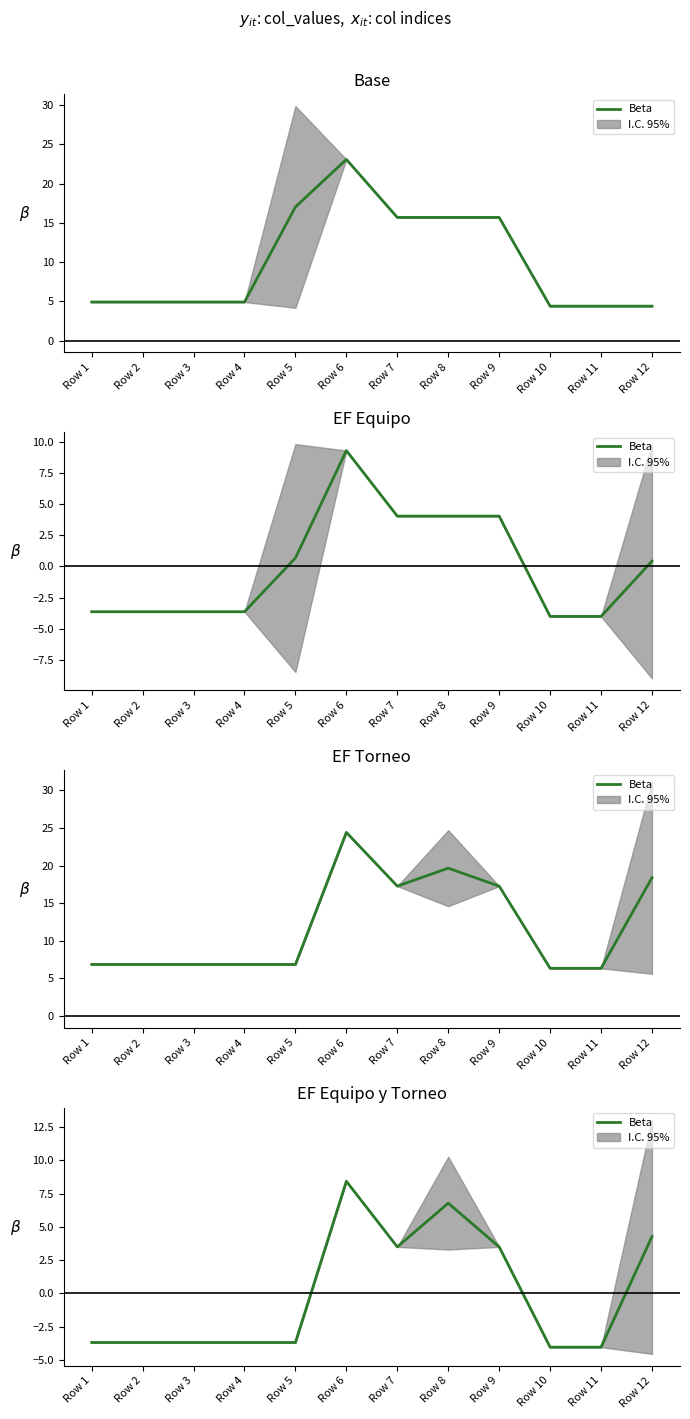

Where is the data nearest to the value 2?

Row 7